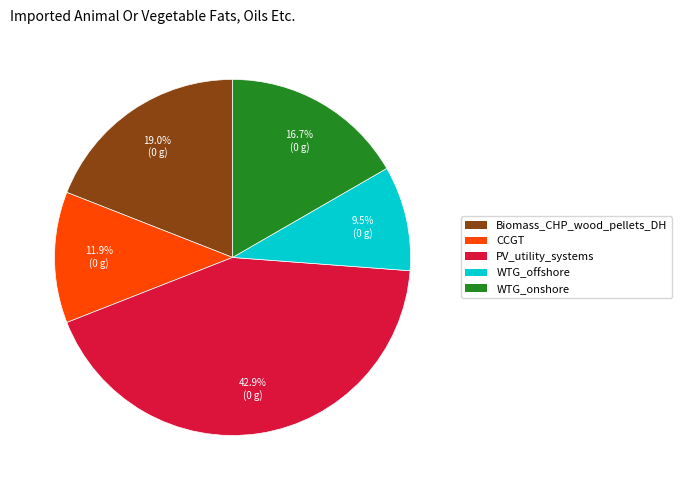

Which slice is the smallest?

WTG_offshore